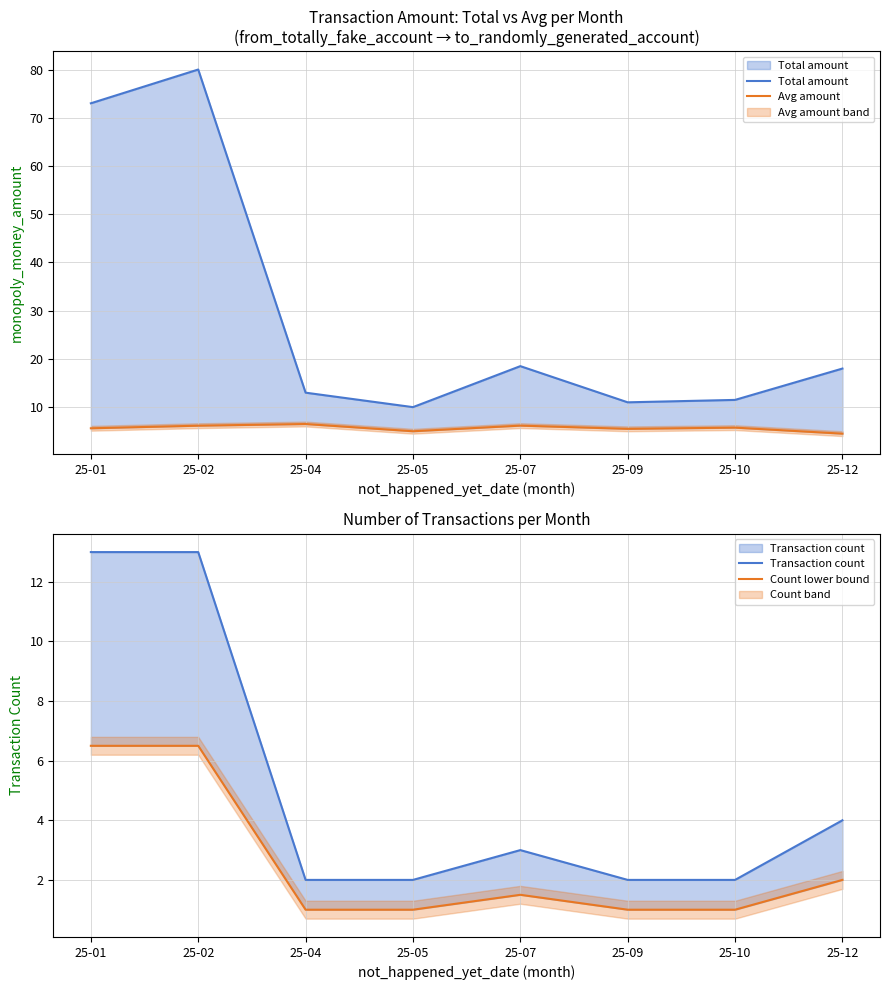

True or false: Avg amount and Count lower bound intersect in this chart.

True